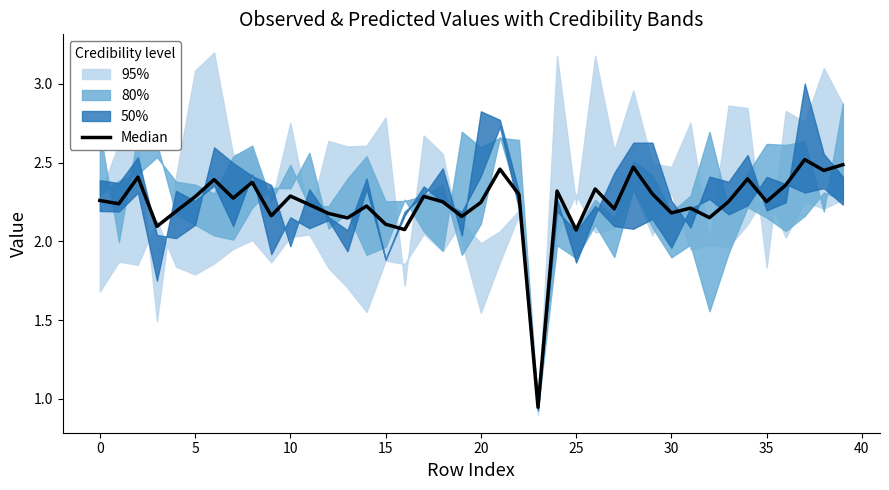

How many values are below 2?

1